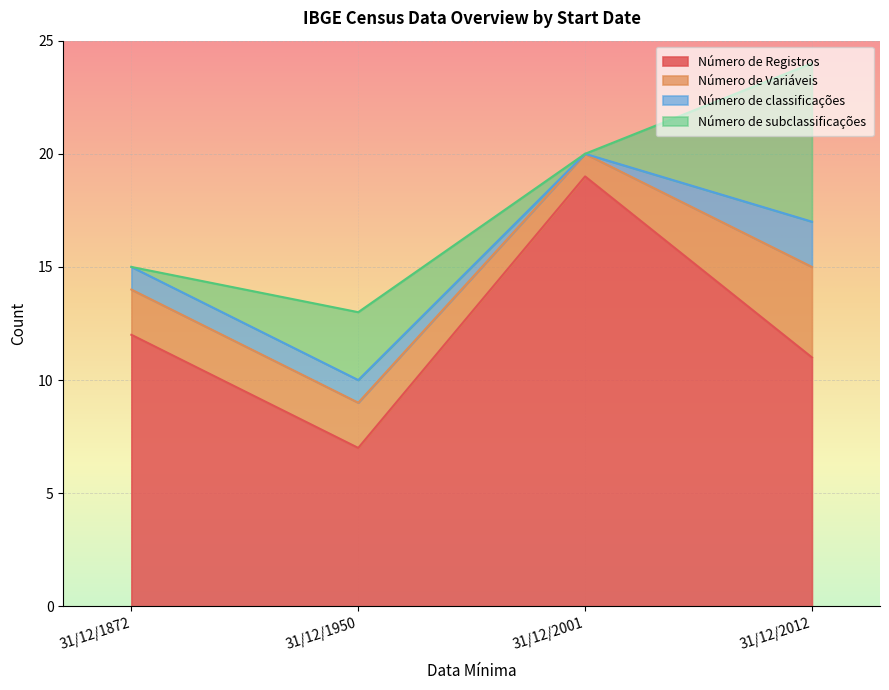

What is the difference between the maximum and second lowest values in the Número de Registros series?

8